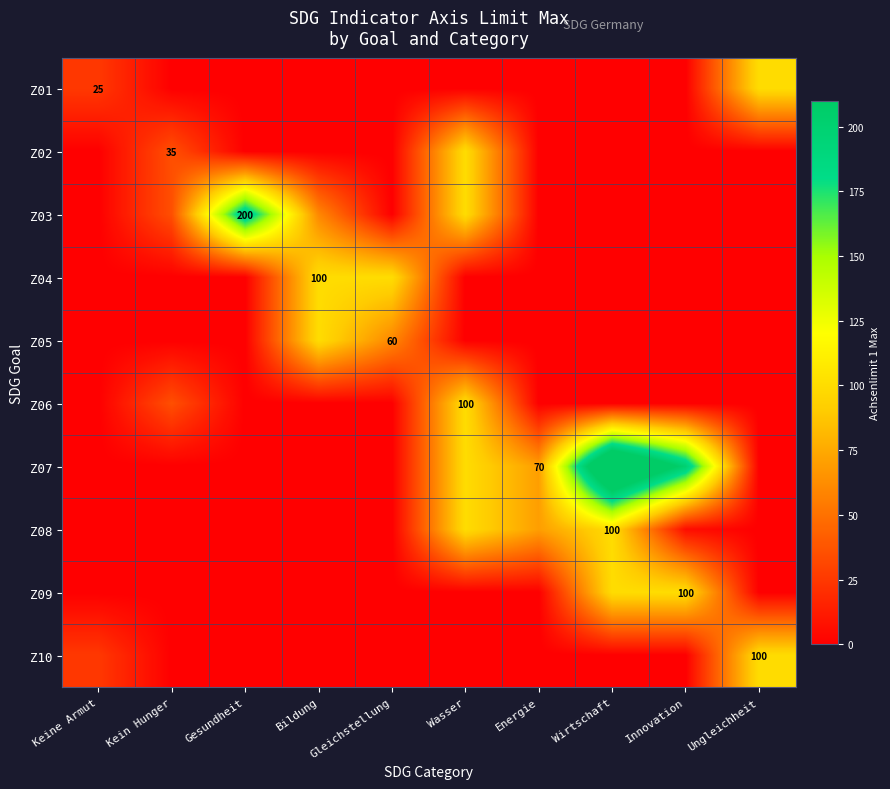

The value of Z10 at Ungleichheit is 28. True or false?

False